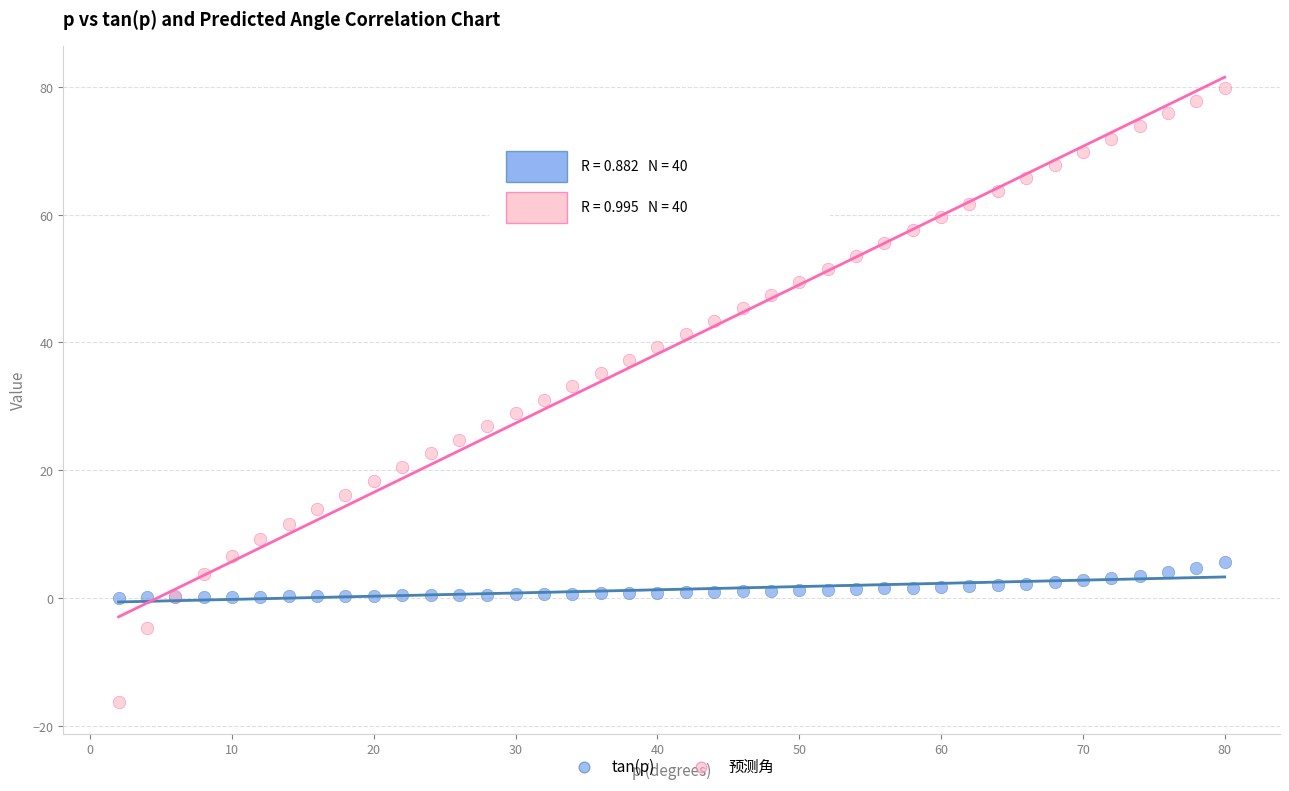

Which series has the widest spread of Y values?

预测角